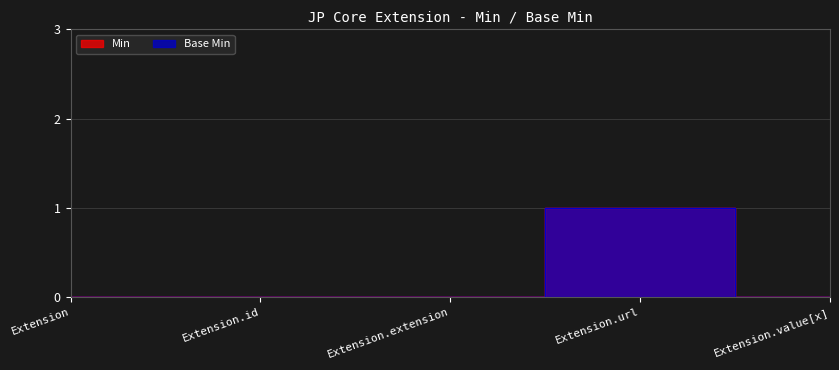

How many lines are shown in the chart?

2